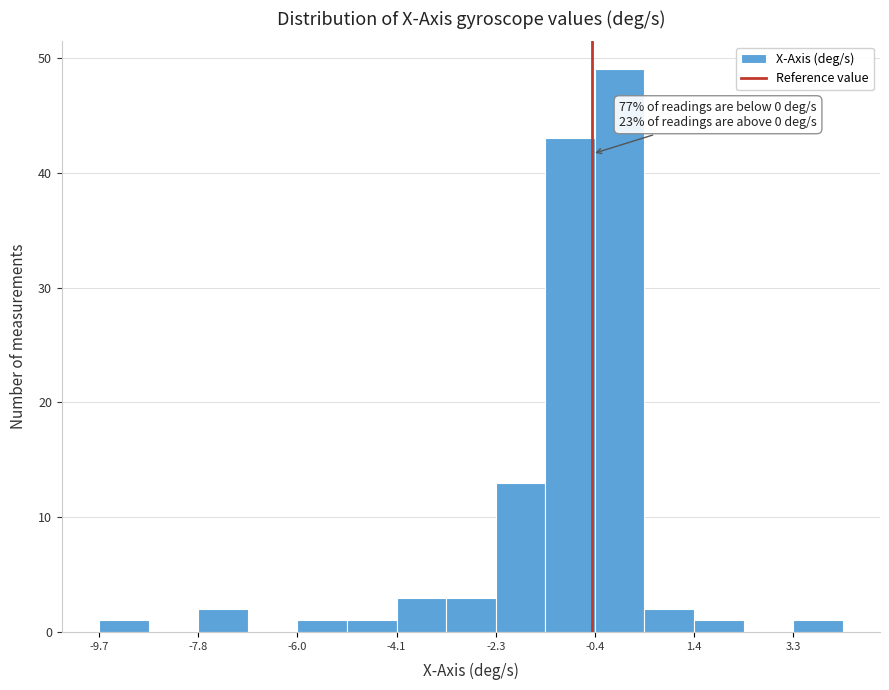

Over which range of the x-axis is the bar tallest?

-0.4 to 0.4